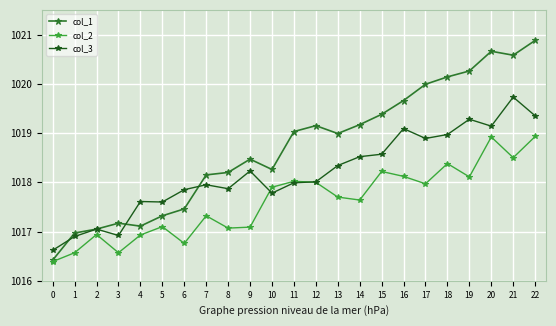

True or false: col_3 has more than 0 points higher than both neighbors.

True